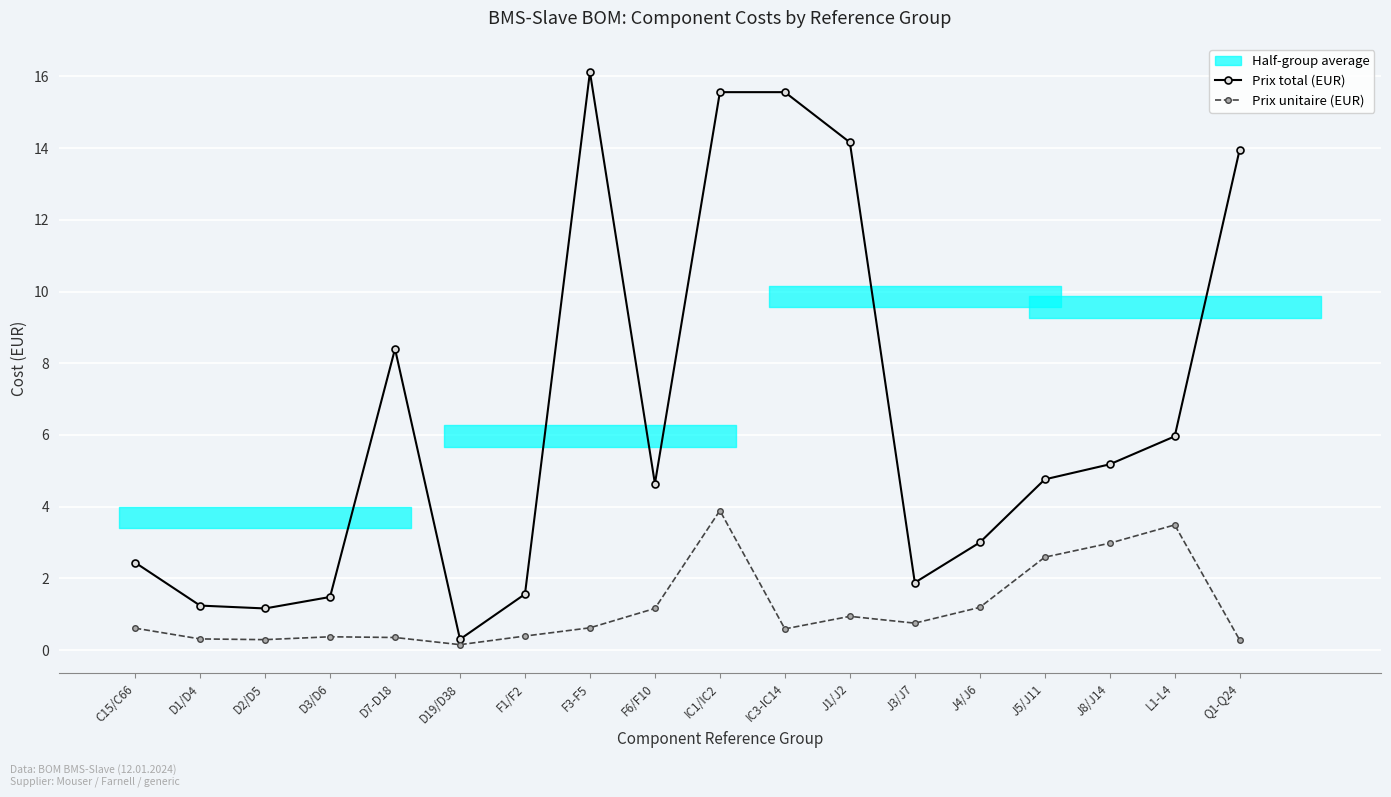

Reading right to left, transcribe all the data shown in this chart.

Prix total (EUR): 14.0	6.0	5.2	4.8	3.0	1.9	14.2	15.6	15.6	4.6	16.1	1.6	0.3	8.4	1.5	1.2	1.2	2.4
Prix unitaire (EUR): 0.3	3.5	3.0	2.6	1.2	0.8	0.9	0.6	3.9	1.2	0.6	0.4	0.1	0.3	0.4	0.3	0.3	0.6